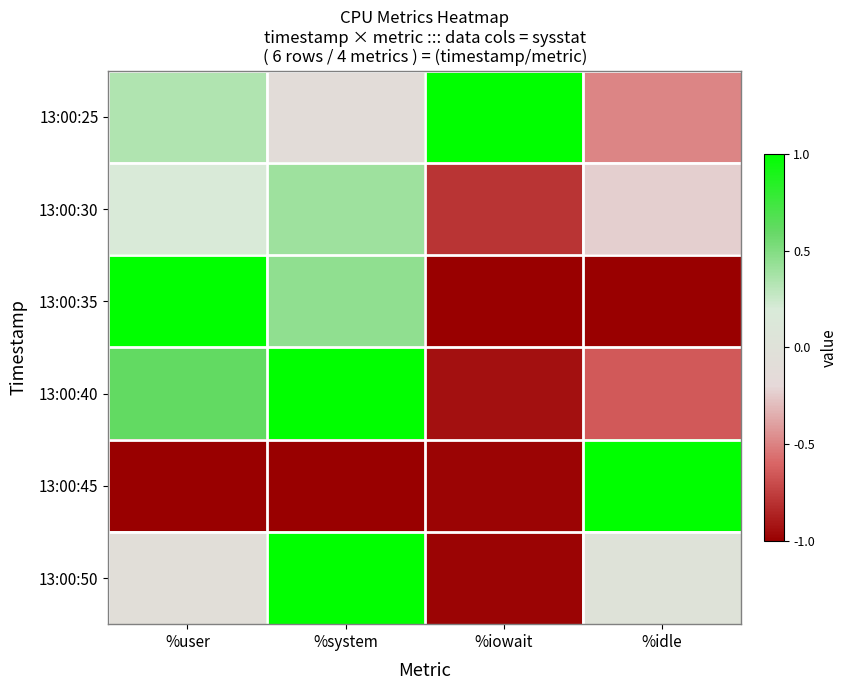

Which series has the largest total across all categories?

13:00:25